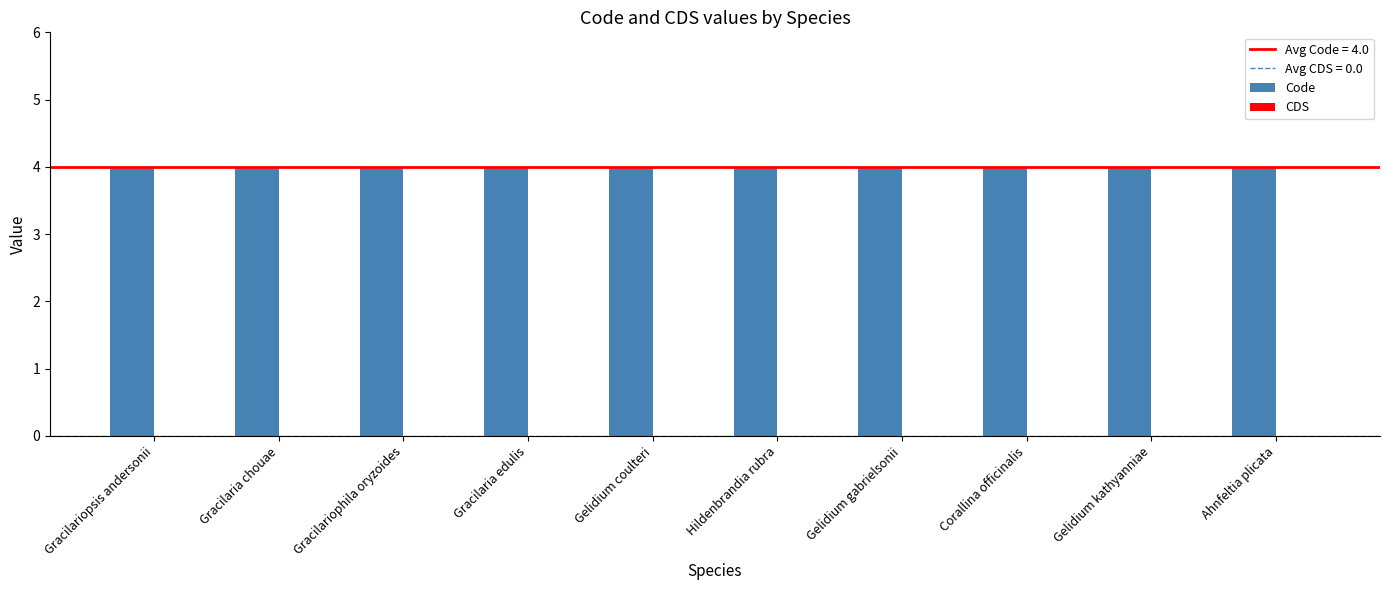

Reading left to right, transcribe all the data shown in this chart.

Code: Gracilariopsis andersonii=4	Gracilaria chouae=4	Gracilariophila oryzoides=4	Gracilaria edulis=4	Gelidium coulteri=4	Hildenbrandia rubra=4	Gelidium gabrielsonii=4	Corallina officinalis=4	Gelidium kathyanniae=4	Ahnfeltia plicata=4
CDS: Gracilariopsis andersonii=0	Gracilaria chouae=0	Gracilariophila oryzoides=0	Gracilaria edulis=0	Gelidium coulteri=0	Hildenbrandia rubra=0	Gelidium gabrielsonii=0	Corallina officinalis=0	Gelidium kathyanniae=0	Ahnfeltia plicata=0